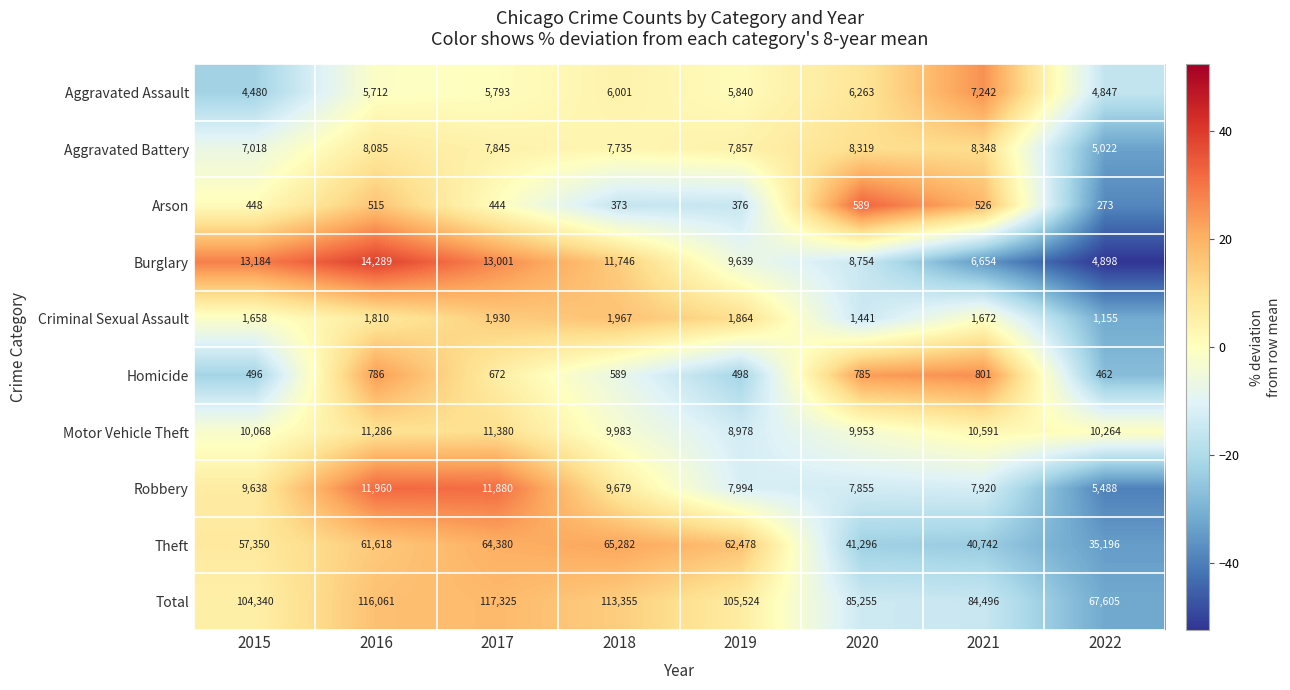

At which category is the sum across all series the highest?

2017